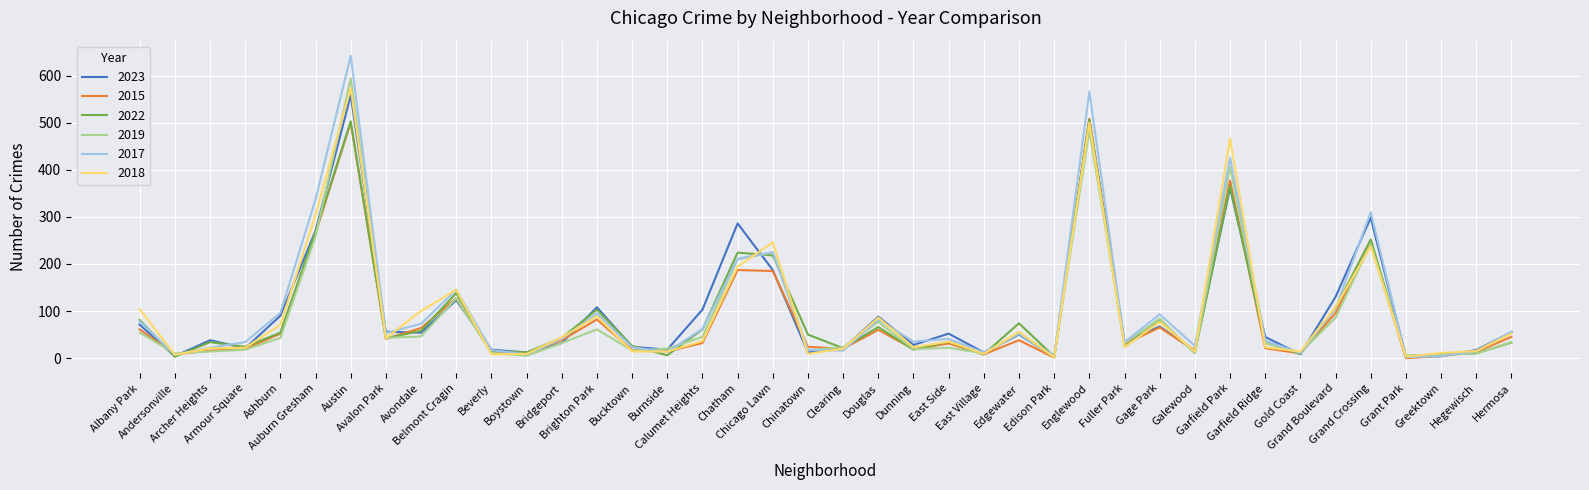

Which series has the widest spread of values?

2017